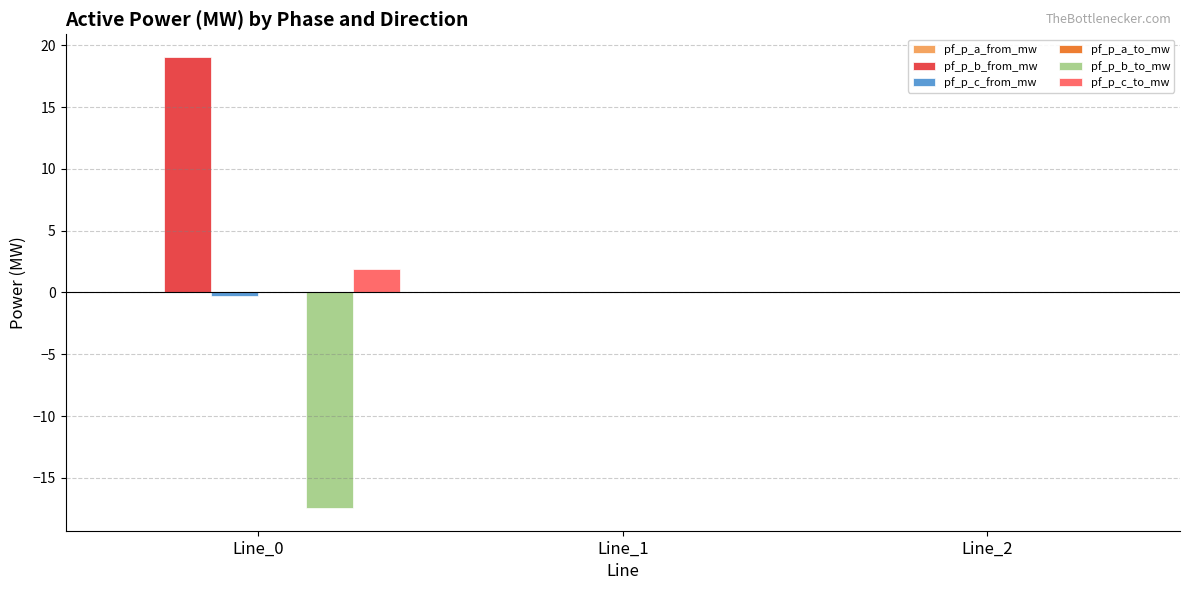

What is the difference between the pf_p_c_to_mw values at Line_0 and Line_2?

1.9